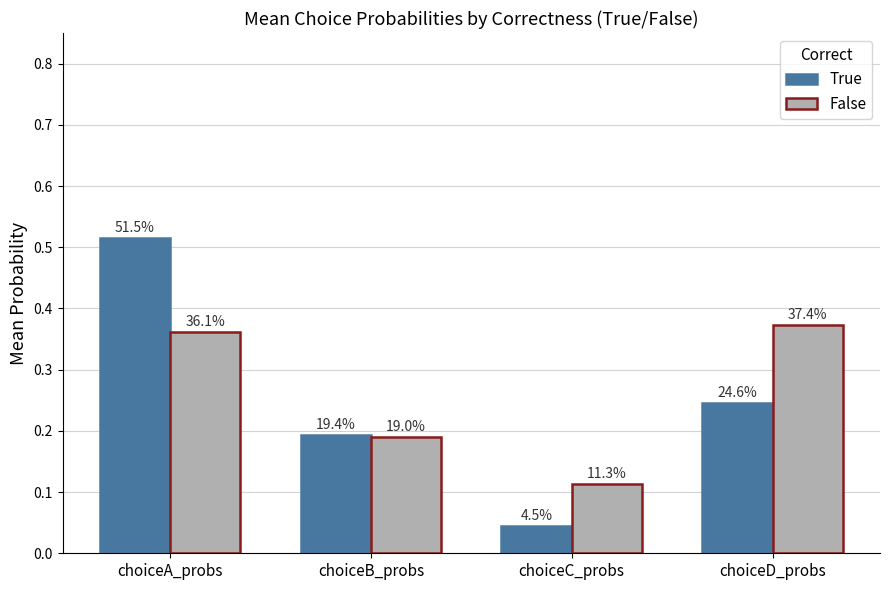

How many bars are there in total?

8